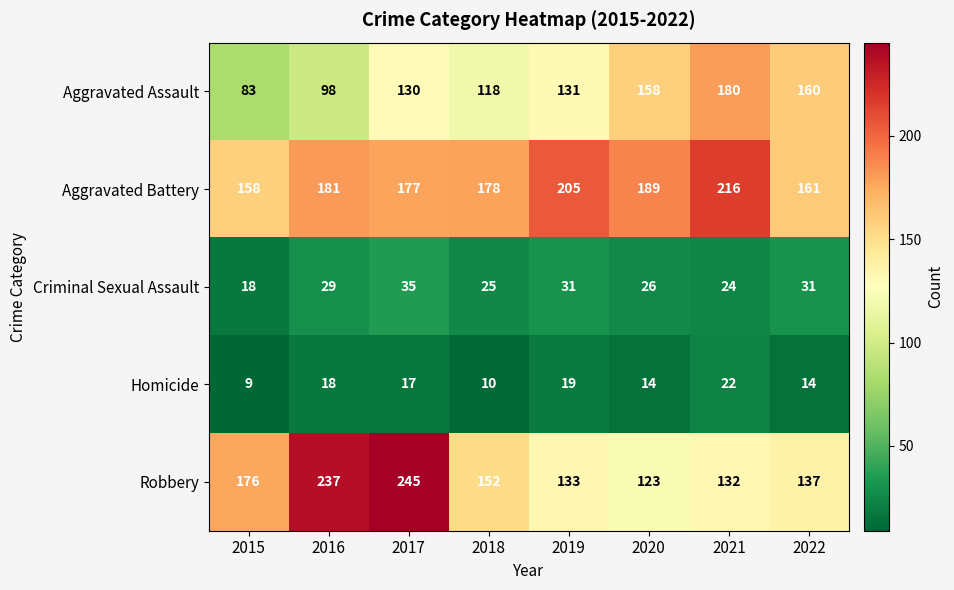

Which series has the largest range (max minus min)?

Robbery